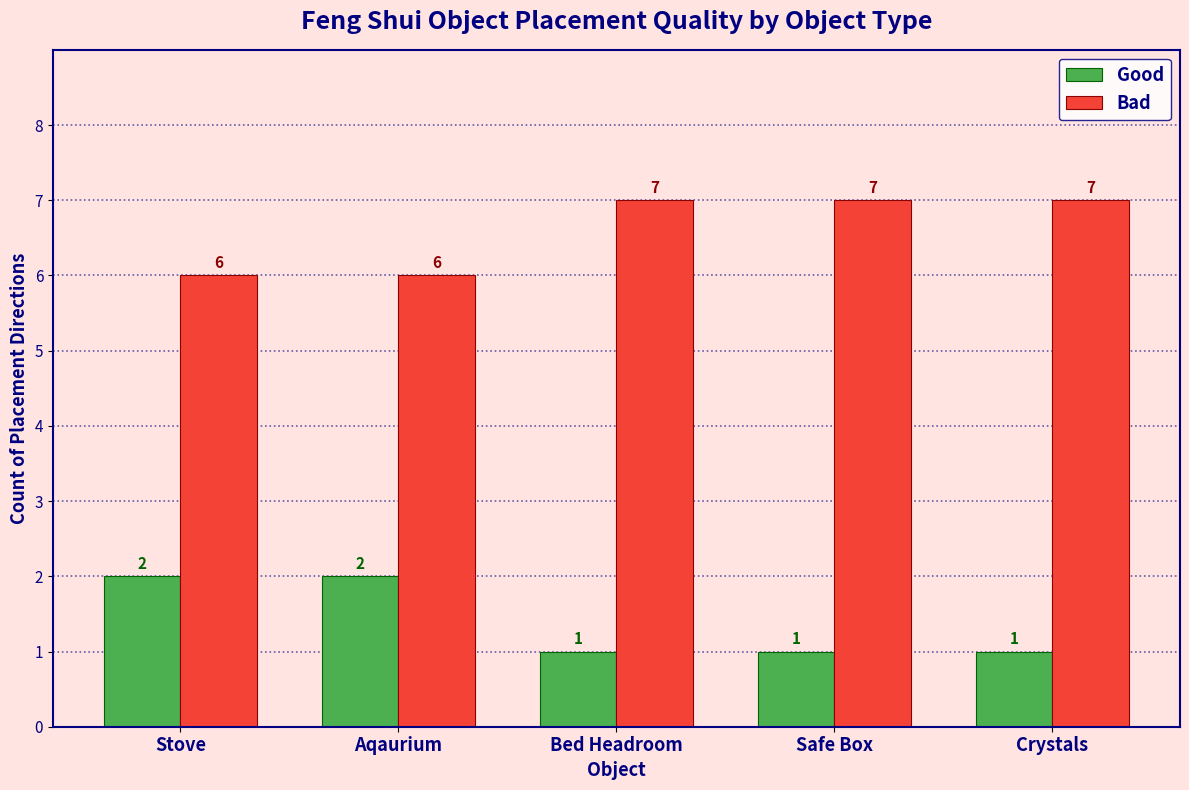

What is the label of the 1st bar from the right?

Crystals